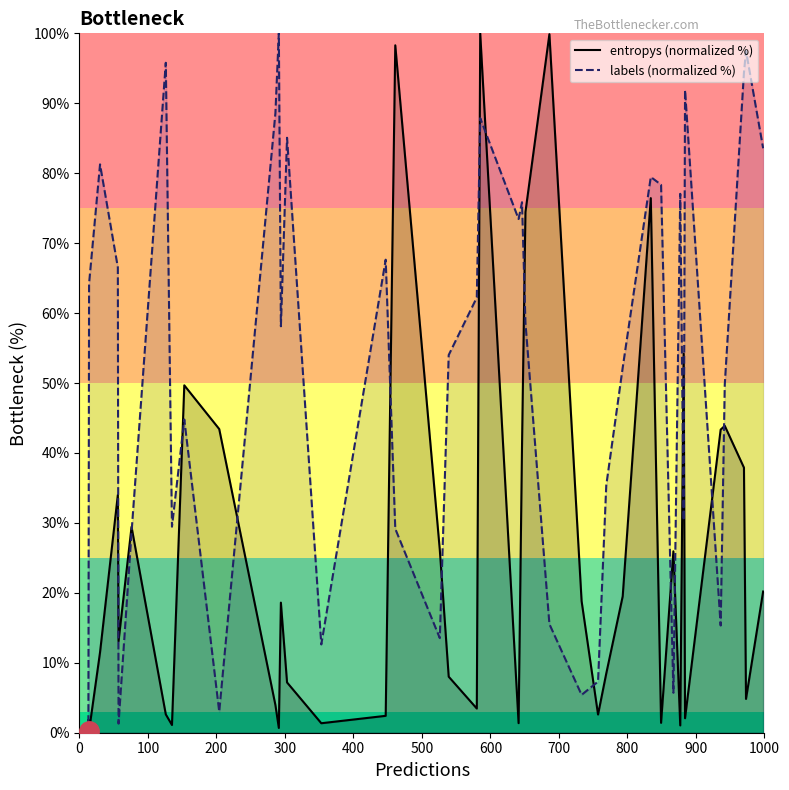

Which series has the largest total across all categories?

labels (normalized %)